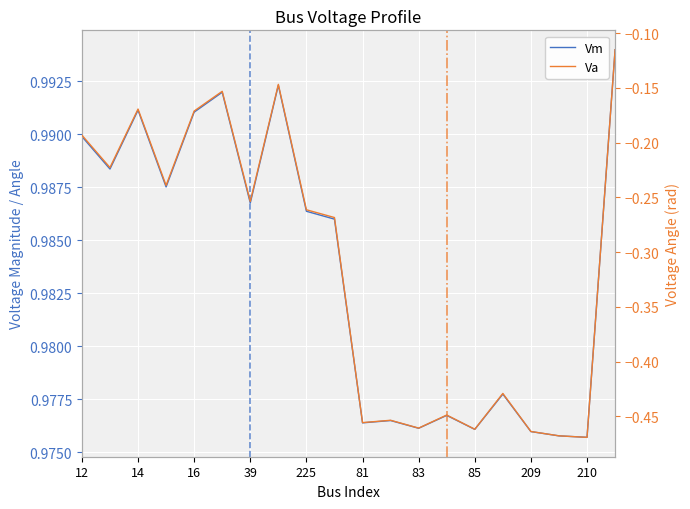

What is the average value of the Vm series?

1.0